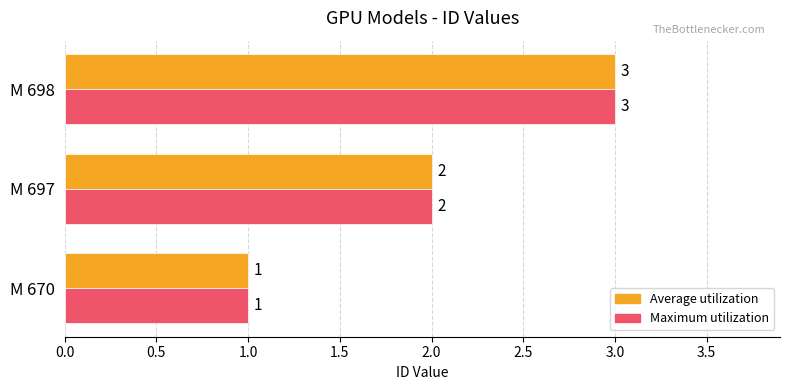

How many categories are shown in the chart?

3